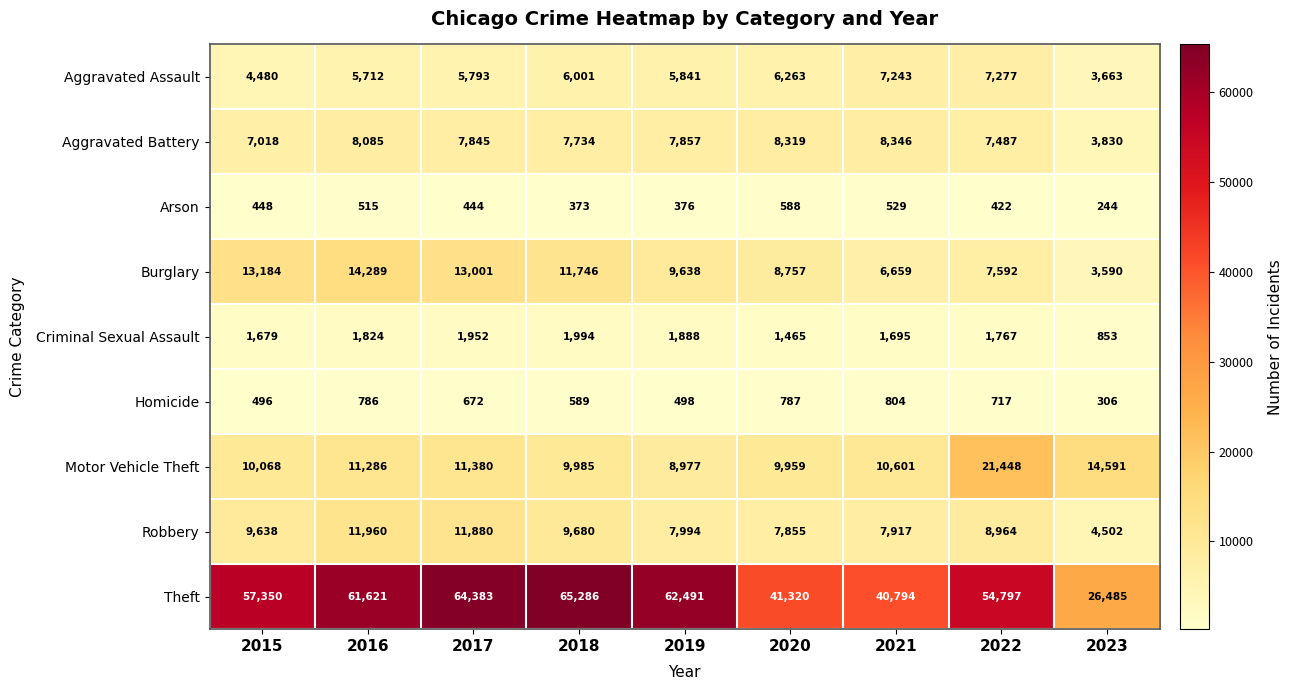

True or false: Theft has a value of 29404 at 2022.

False